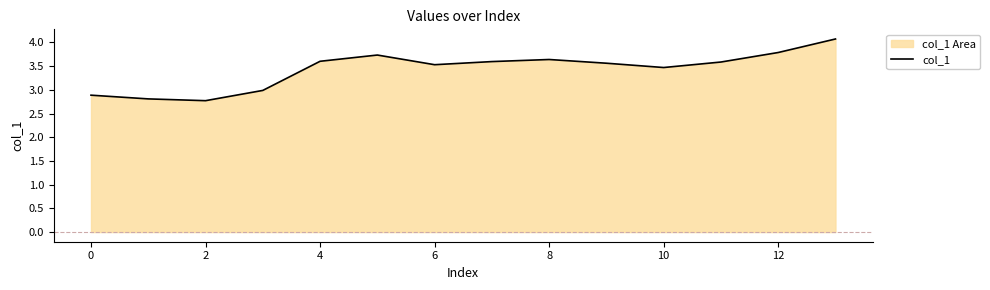

What is the maximum value shown in the chart?

4.1